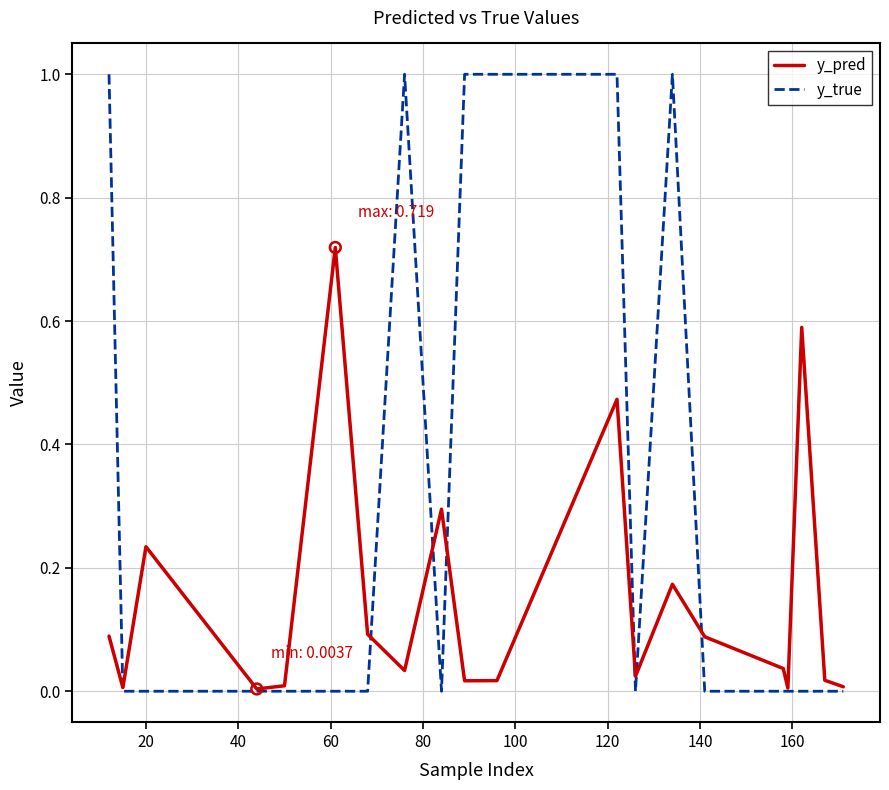

Which series has the largest total across all categories?

y_true